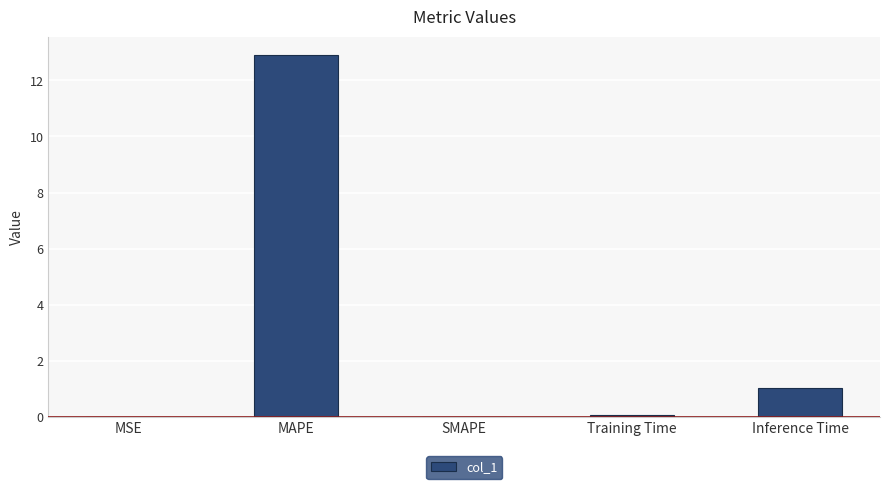

What is the maximum value shown in the chart?

12.9